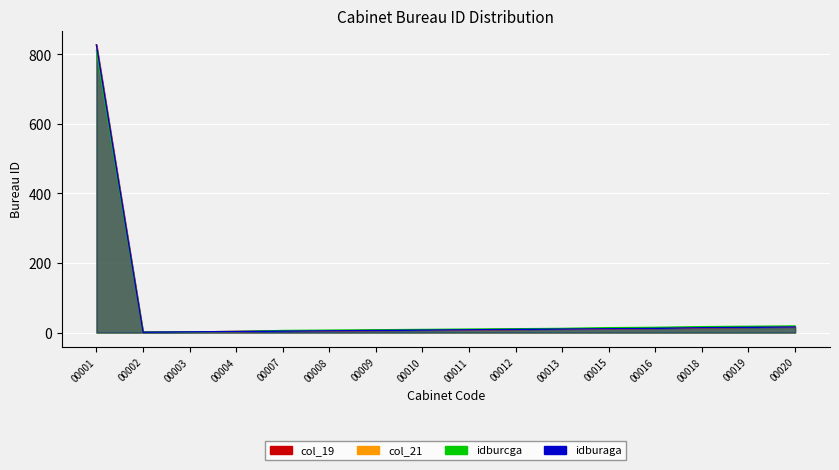

At which category does the chart reach its peak across all series?

00001